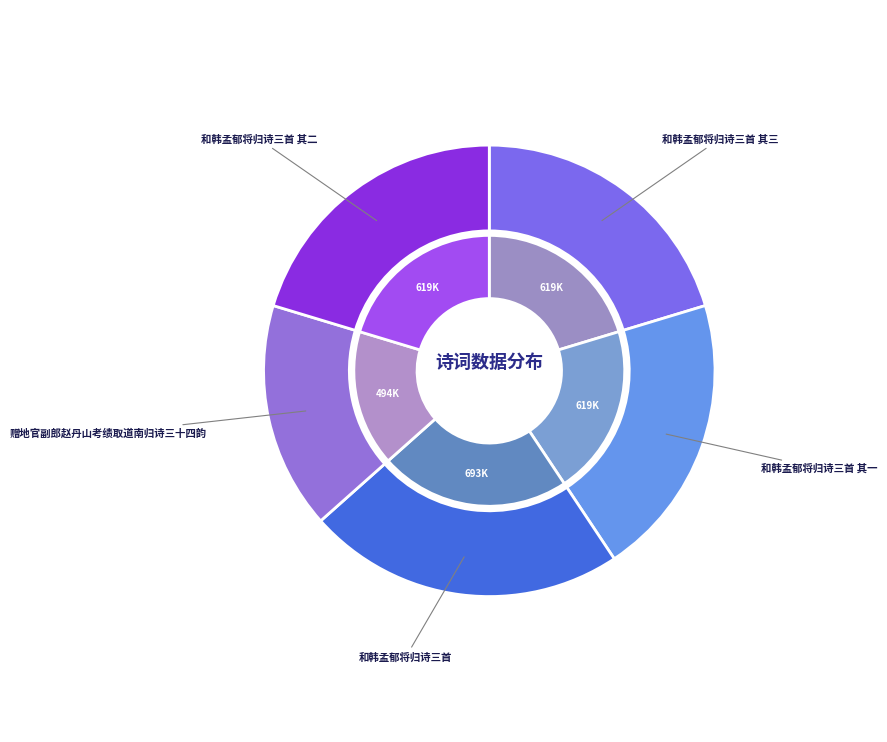

Approximately how many times larger is the value at 和韩孟郁将归诗三首 compared to 和韩孟郁将归诗三首 其三?

1.1